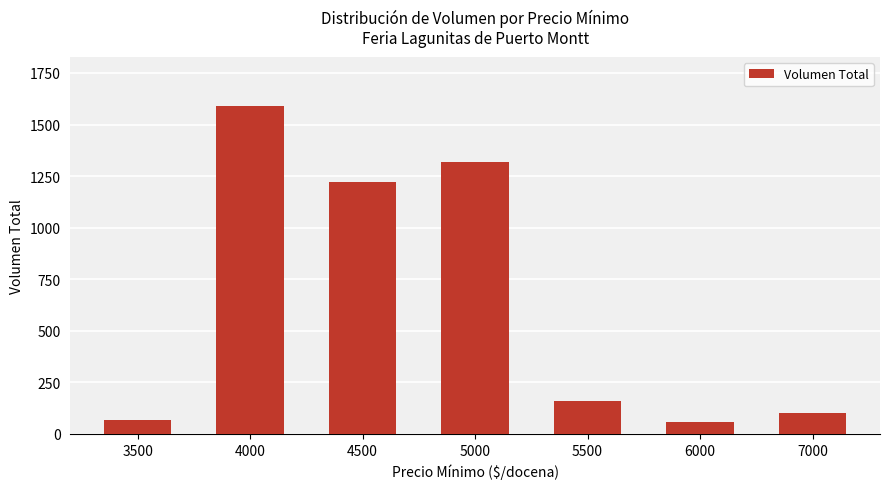

Reading left to right, what are all the values shown in this chart?

3500=70	4000=1590	4500=1220	5000=1320	5500=160	6000=60	7000=100